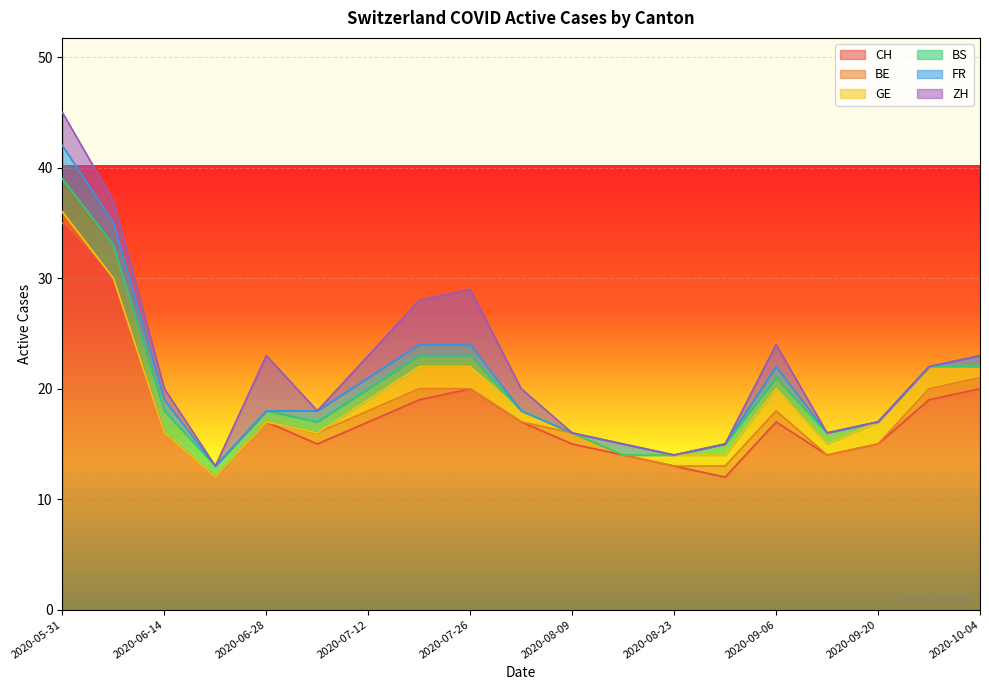

Between 2020-05-31 and 2020-08-16, which is larger?

2020-05-31